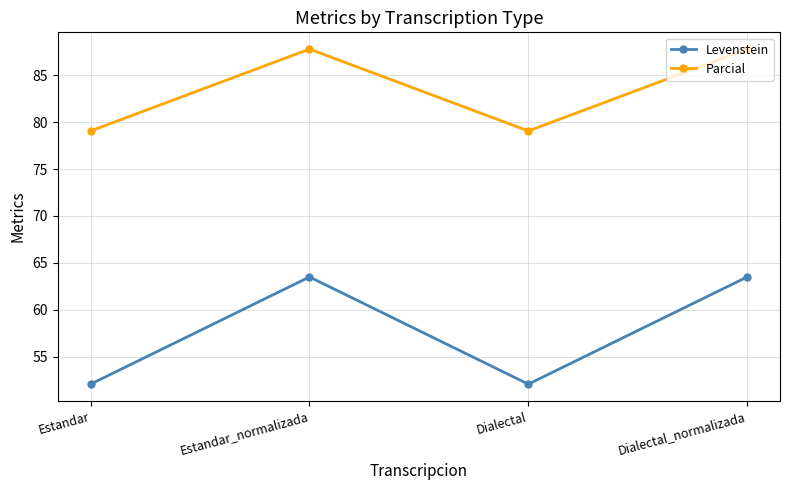

What is the difference between the highest and lowest values at Dialectal?

27.0